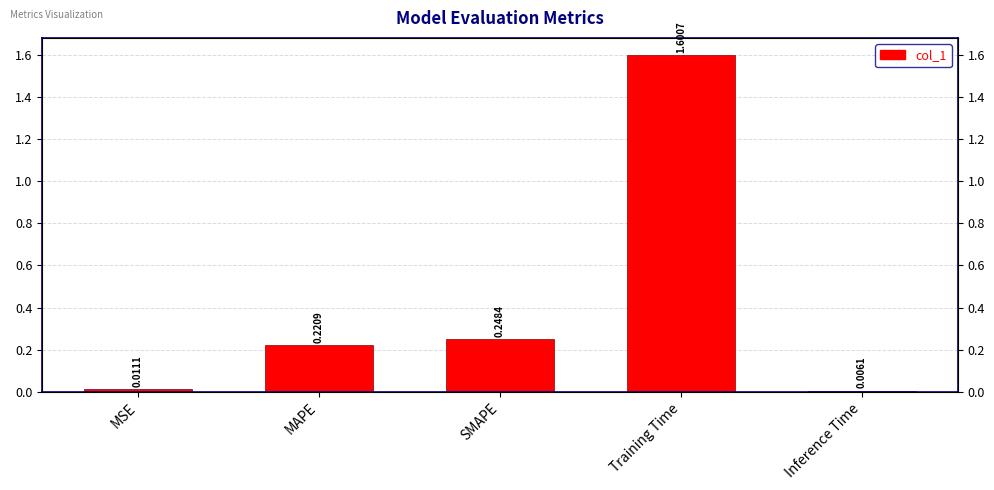

What is the change in value from MSE to MAPE?

+0.2